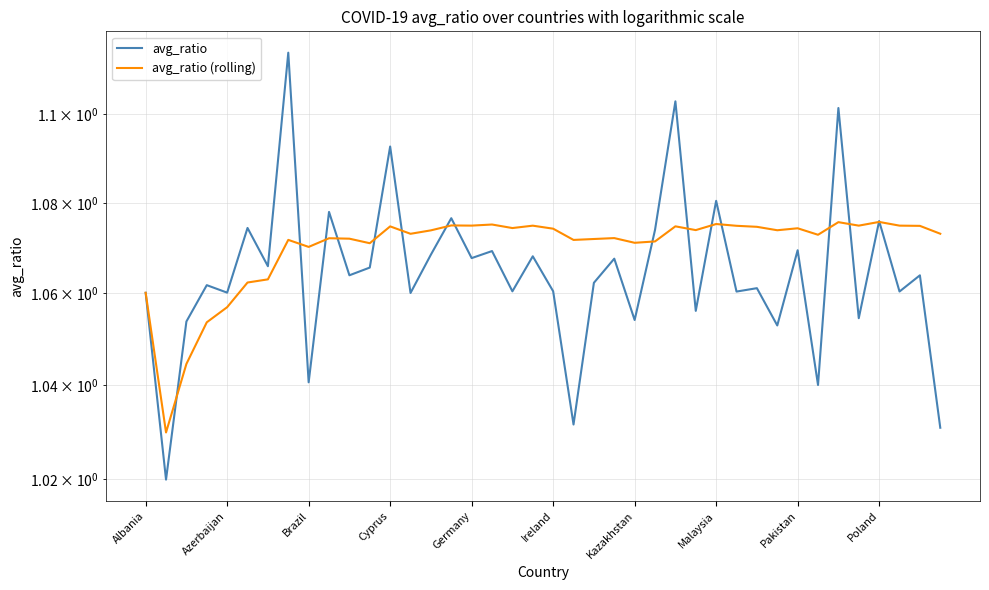

Which series has the widest spread of values?

avg_ratio